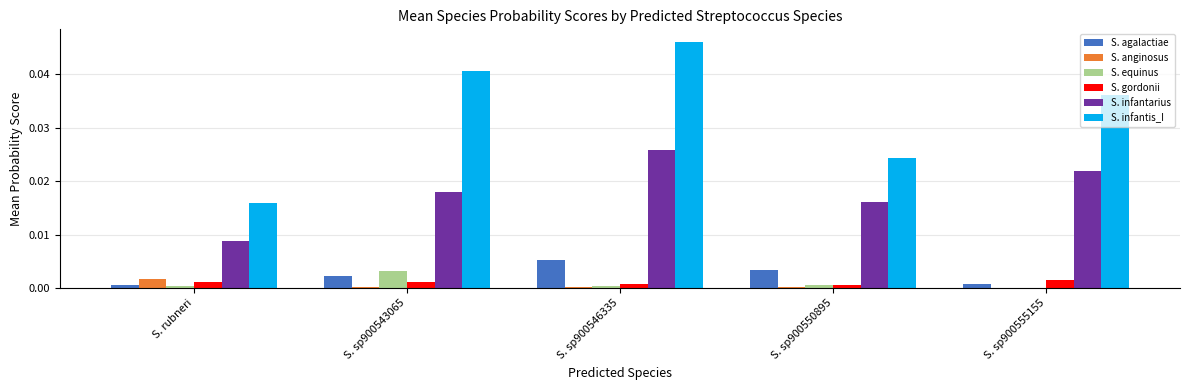

Which series has the largest total across all categories?

S. infantis_I